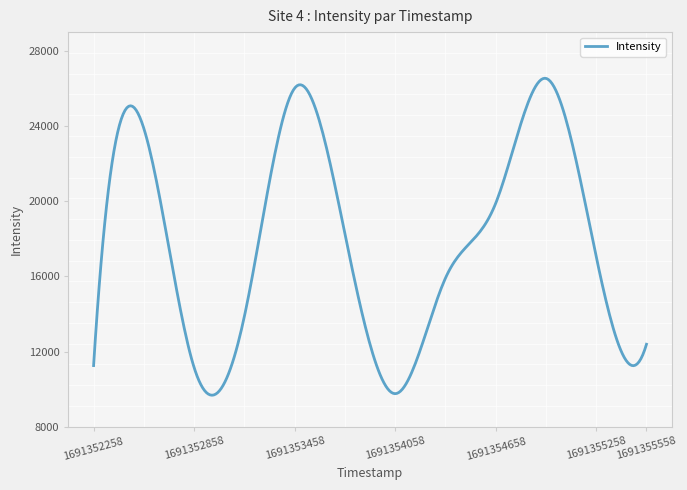

What is the difference between the maximum and minimum values?

16865.1